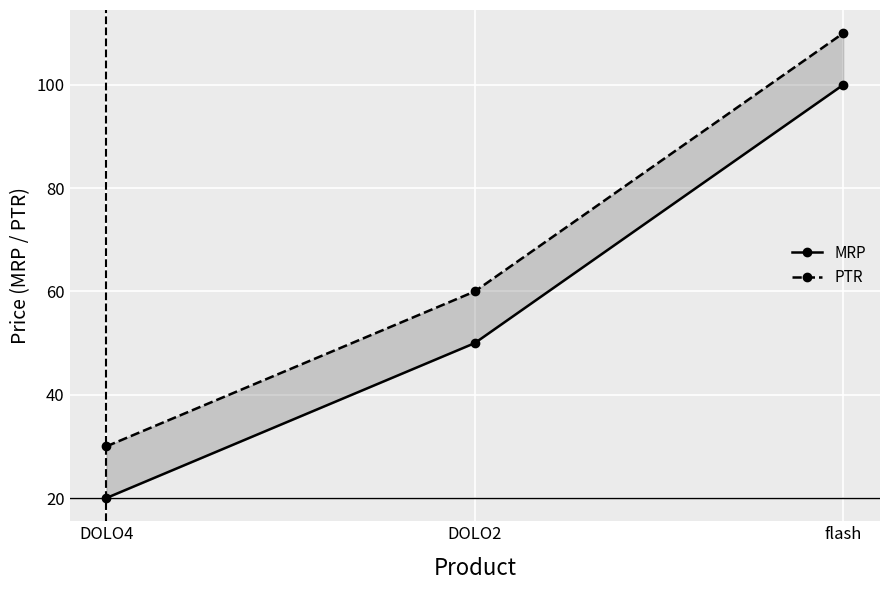

Read the PTR value at DOLO2.

60